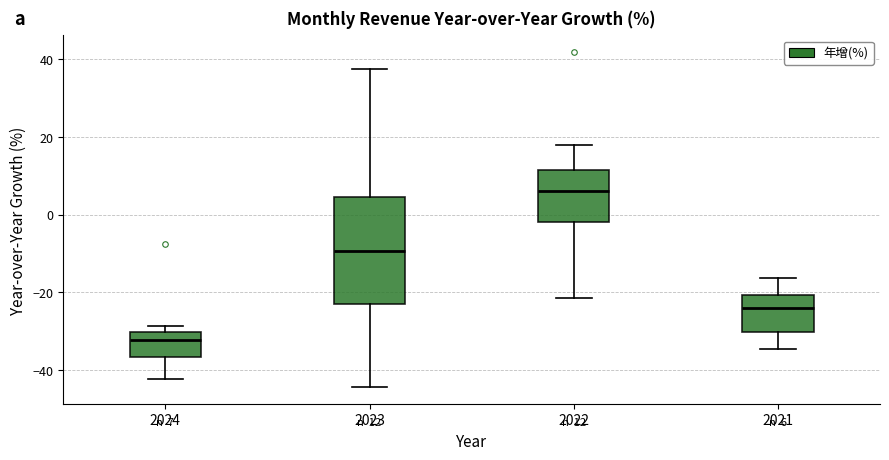

Which box's median line is the lowest?

2024